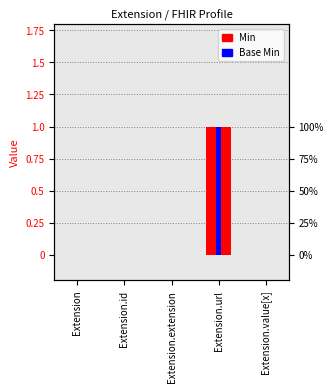

Is it true that Min equals 0 at Extension.id?

False